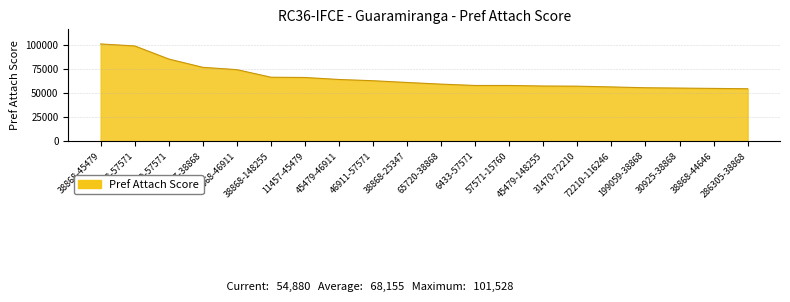

What is the minimum value shown in the chart?

54880